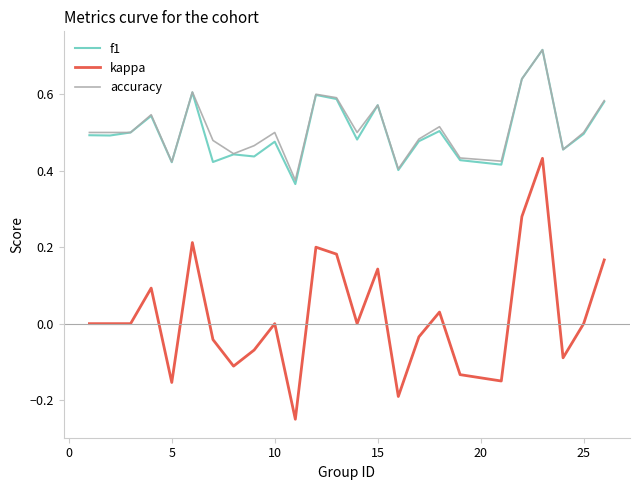

True or false: f1 and kappa cross at least once.

False